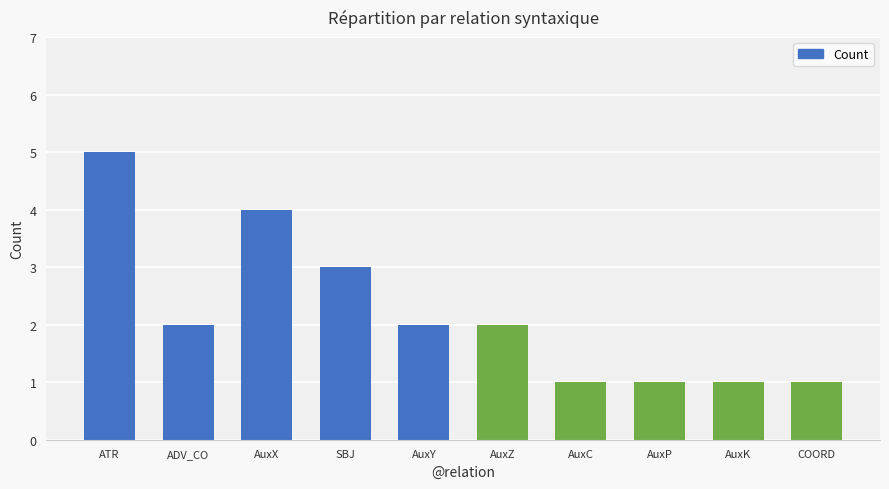

What is the label of the 4th bar from the left?

SBJ